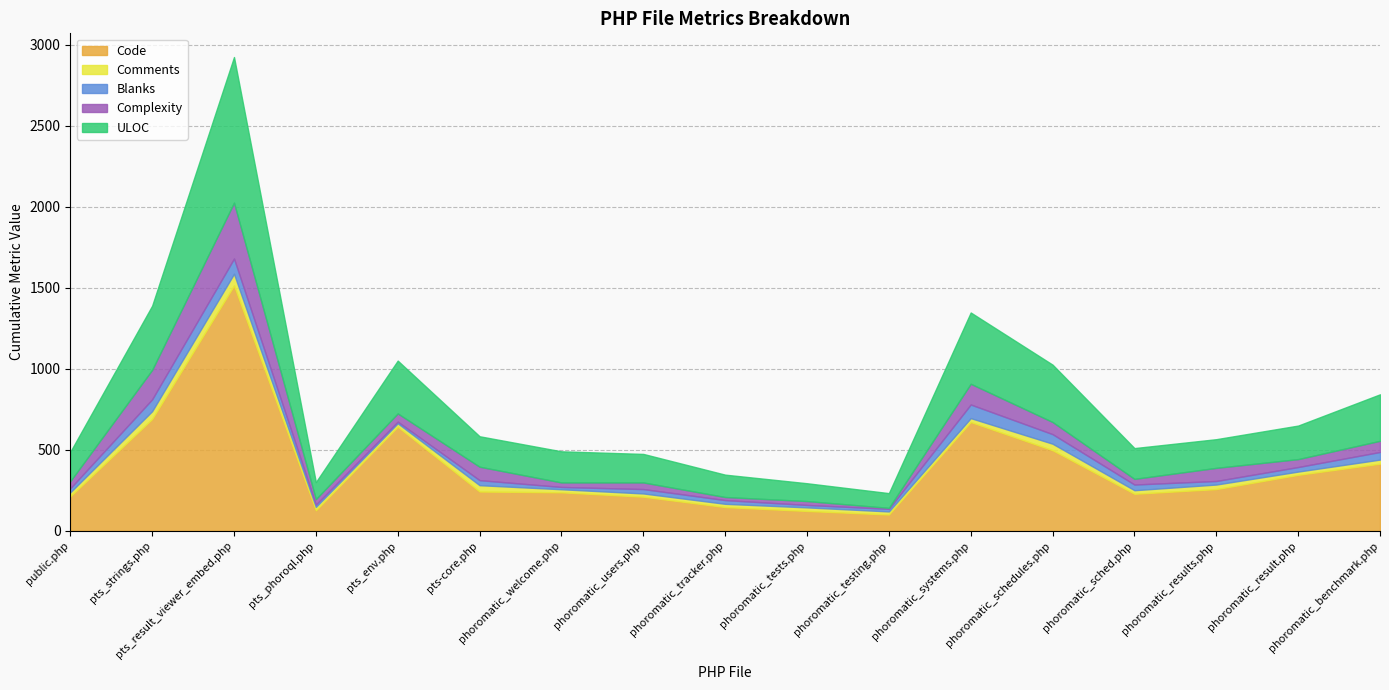

Which series has the largest range (max minus min)?

Code